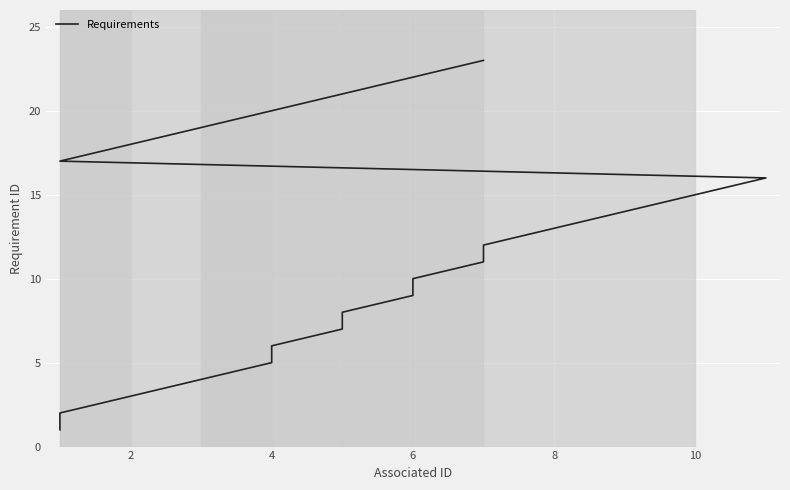

What is the smallest value displayed?

1